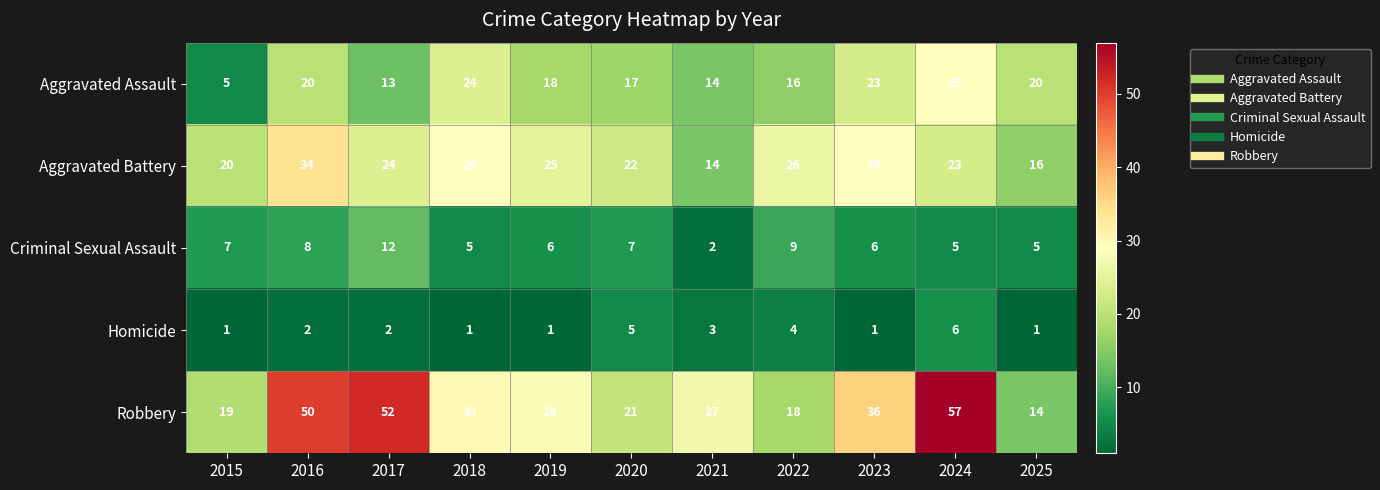

What is the difference between the highest and lowest values at 2023?

35